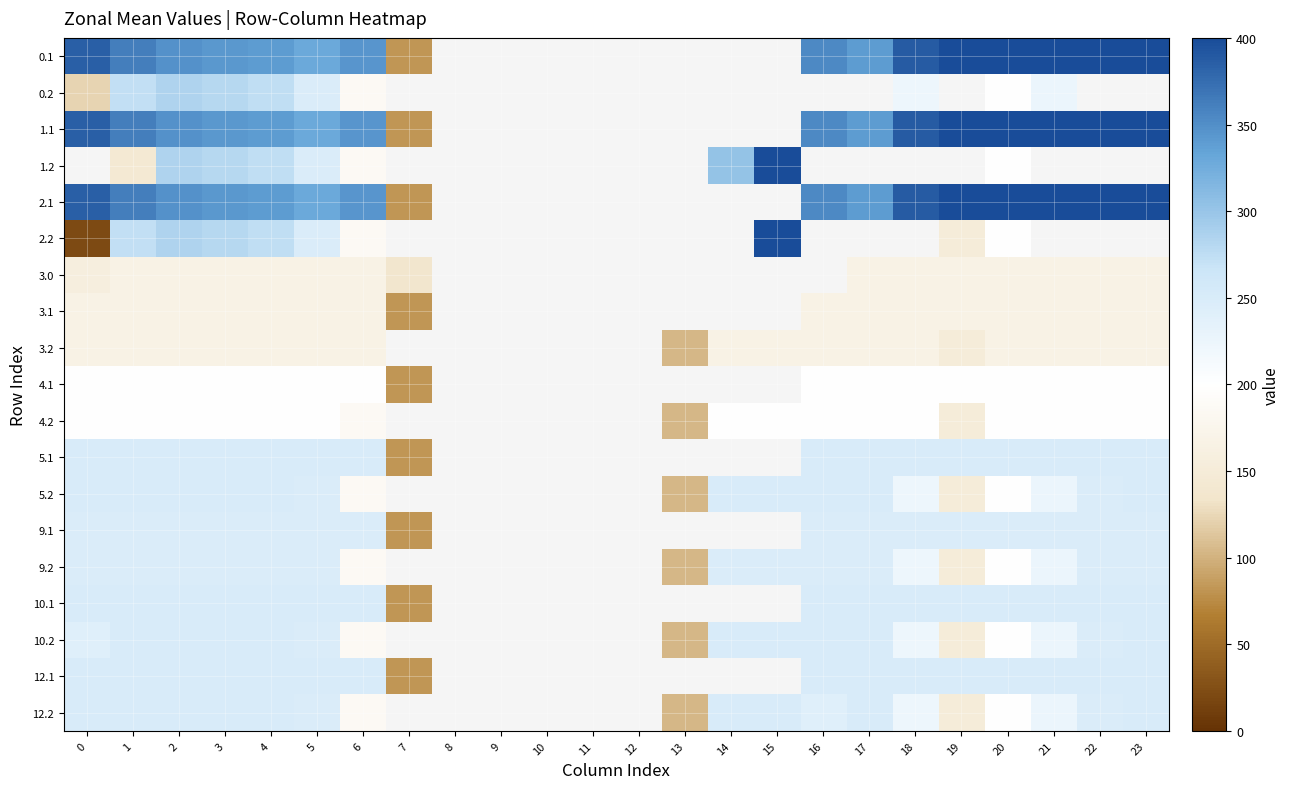

What is the greatest value displayed?

400.0